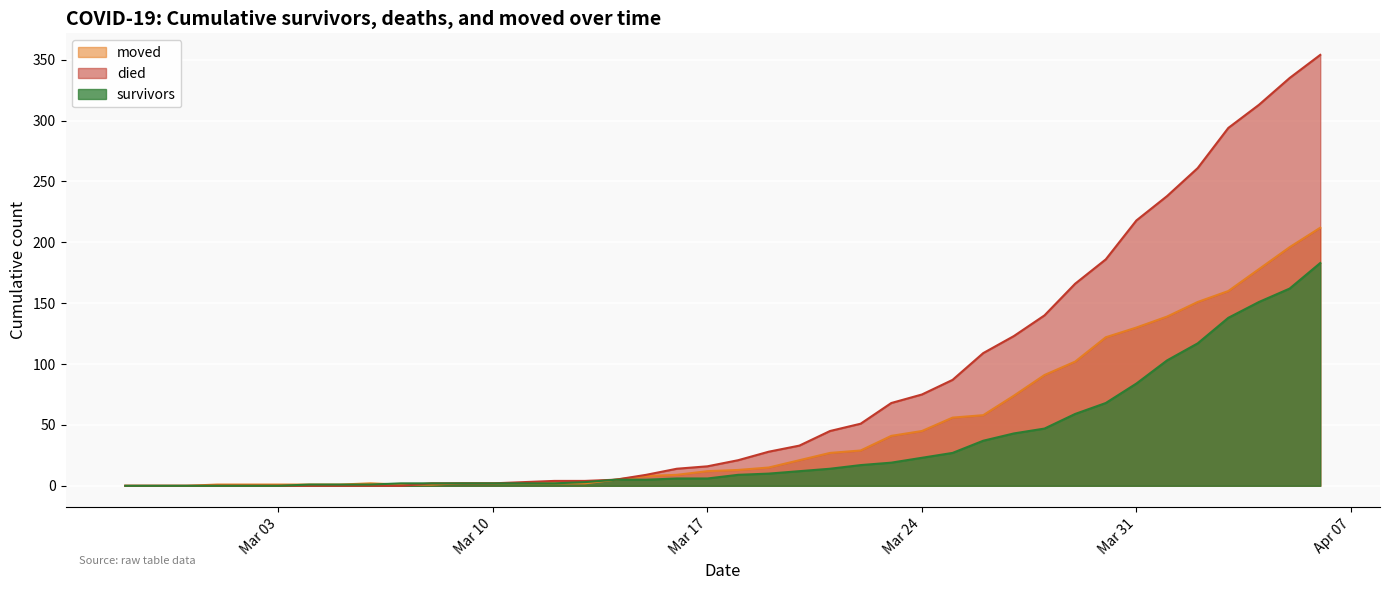

Rank the series by their average value, from lowest to highest.

survivors, moved, died